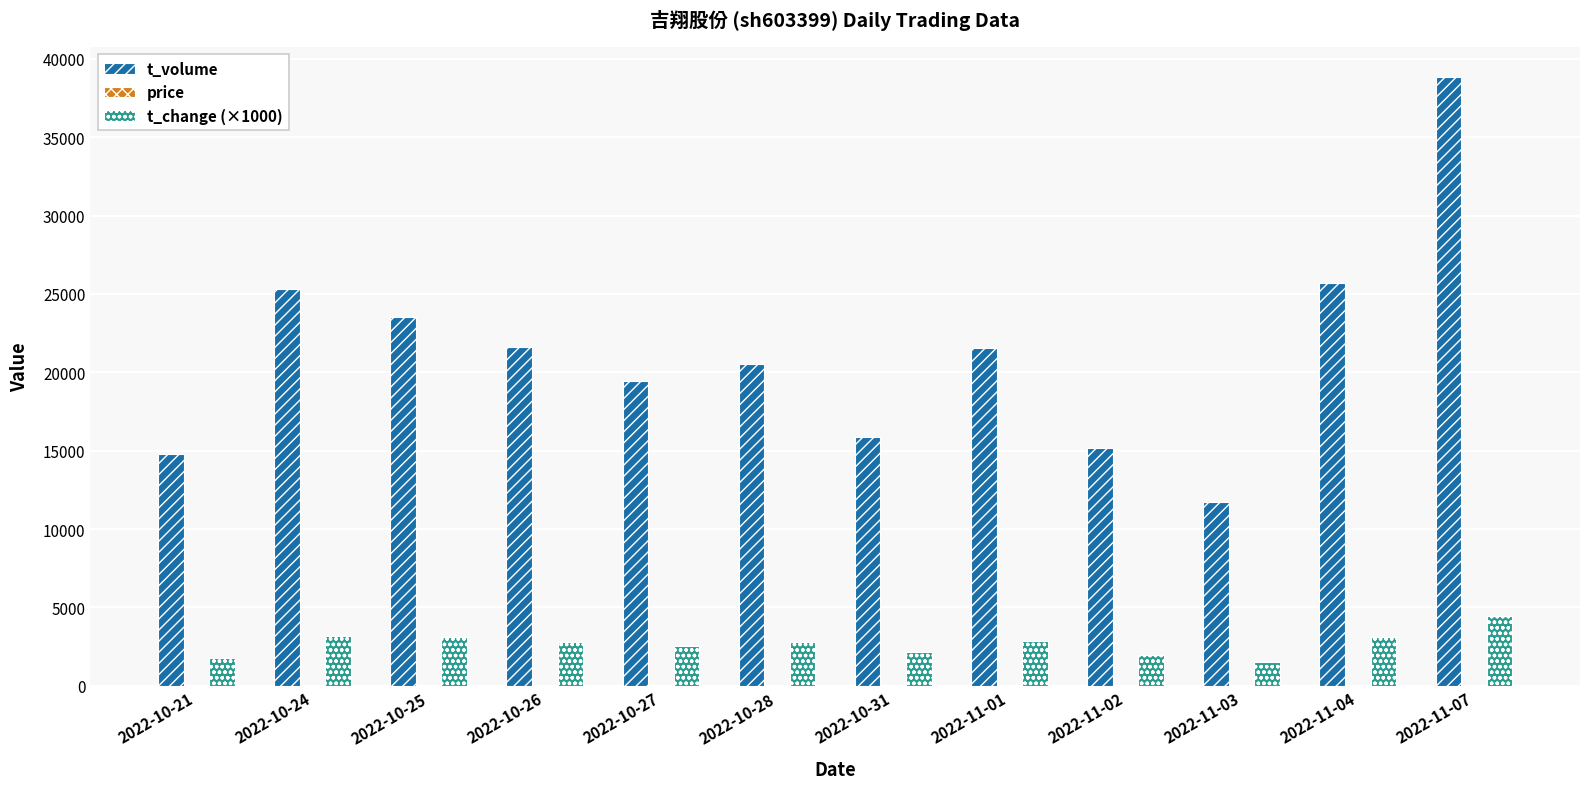

What is the difference between the t_volume values at 2022-10-28 and 2022-11-04?

5221.0